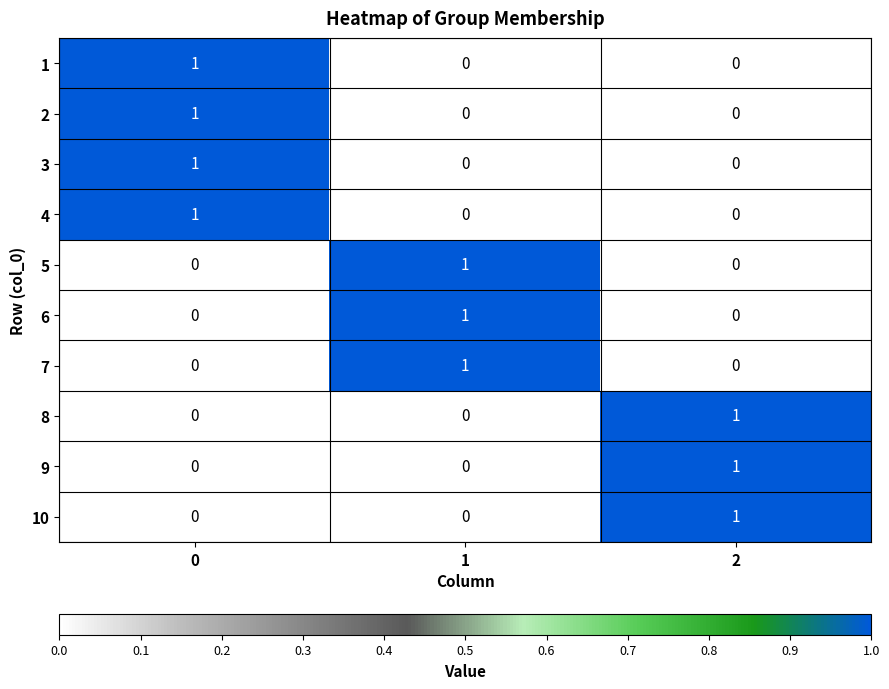

The value of 8 at 1 is 1. True or false?

False